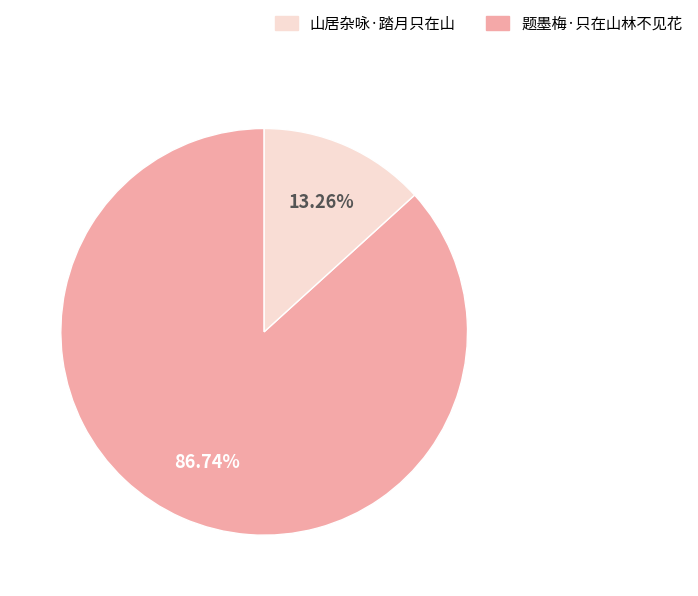

How many slices are in this pie chart?

2